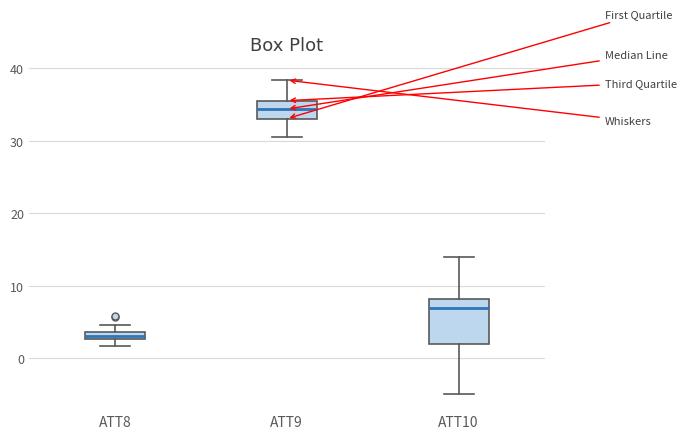

Which box's median line is the highest?

ATT9